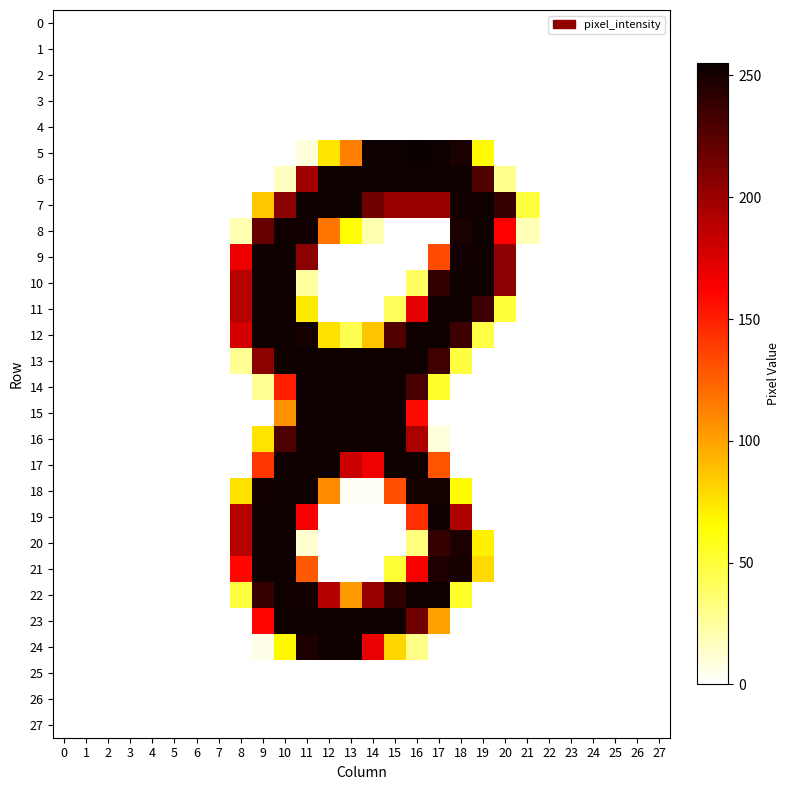

Reading right to left, transcribe all the data shown in this chart.

row_0: 0	0	0	0	0	0	0	0	0	0	0	0	0	0	0	0	0	0	0	0	0	0	0	0	0	0	0	0
row_1: 0	0	0	0	0	0	0	0	0	0	0	0	0	0	0	0	0	0	0	0	0	0	0	0	0	0	0	0
row_2: 0	0	0	0	0	0	0	0	0	0	0	0	0	0	0	0	0	0	0	0	0	0	0	0	0	0	0	0
row_3: 0	0	0	0	0	0	0	0	0	0	0	0	0	0	0	0	0	0	0	0	0	0	0	0	0	0	0	0
row_4: 0	0	0	0	0	0	0	0	0	0	0	0	0	0	0	0	0	0	0	0	0	0	0	0	0	0	0	0
row_5: 0	0	0	0	0	0	0	0	66	249	254	255	254	254	113	74	9	0	0	0	0	0	0	0	0	0	0	0
row_6: 0	0	0	0	0	0	0	29	228	253	253	253	253	253	253	253	198	15	0	0	0	0	0	0	0	0	0	0
row_7: 0	0	0	0	0	0	48	238	253	252	200	200	200	216	253	253	253	206	86	0	0	0	0	0	0	0	0	0
row_8: 0	0	0	0	0	0	18	162	253	249	0	0	0	20	65	117	252	253	220	20	0	0	0	0	0	0	0	0
row_9: 0	0	0	0	0	0	0	206	253	252	133	0	0	0	0	0	206	253	253	168	0	0	0	0	0	0	0	0
row_10: 0	0	0	0	0	0	0	206	253	253	240	40	0	0	0	0	24	253	253	189	0	0	0	0	0	0	0	0
row_11: 0	0	0	0	0	0	0	50	236	253	253	172	41	0	0	0	72	253	253	189	0	0	0	0	0	0	0	0
row_12: 0	0	0	0	0	0	0	0	47	236	253	253	228	87	44	76	251	253	253	178	0	0	0	0	0	0	0	0
row_13: 0	0	0	0	0	0	0	0	0	48	235	253	253	253	253	253	253	253	205	27	0	0	0	0	0	0	0	0
row_14: 0	0	0	0	0	0	0	0	0	0	53	231	253	253	253	253	253	150	27	0	0	0	0	0	0	0	0	0
row_15: 0	0	0	0	0	0	0	0	0	0	0	158	253	253	253	253	253	107	0	0	0	0	0	0	0	0	0	0
row_16: 0	0	0	0	0	0	0	0	0	0	9	194	253	253	253	253	253	230	75	0	0	0	0	0	0	0	0	0
row_17: 0	0	0	0	0	0	0	0	0	0	130	253	253	167	182	253	253	253	141	0	0	0	0	0	0	0	0	0
row_18: 0	0	0	0	0	0	0	0	0	66	251	251	132	2	2	109	253	253	252	76	0	0	0	0	0	0	0	0
row_19: 0	0	0	0	0	0	0	0	0	192	253	144	0	0	0	0	164	253	253	189	0	0	0	0	0	0	0	0
row_20: 0	0	0	0	0	0	0	0	70	249	239	33	0	0	0	0	11	253	253	189	0	0	0	0	0	0	0	0
row_21: 0	0	0	0	0	0	0	0	79	250	247	164	51	0	0	0	128	253	253	159	0	0	0	0	0	0	0	0
row_22: 0	0	0	0	0	0	0	0	0	54	253	253	241	201	103	190	252	253	238	48	0	0	0	0	0	0	0	0
row_23: 0	0	0	0	0	0	0	0	0	1	101	216	253	253	253	253	253	253	160	0	0	0	0	0	0	0	0	0
row_24: 0	0	0	0	0	0	0	0	0	0	0	30	80	170	253	253	248	67	6	0	0	0	0	0	0	0	0	0
row_25: 0	0	0	0	0	0	0	0	0	0	0	0	0	0	0	0	0	0	0	0	0	0	0	0	0	0	0	0
row_26: 0	0	0	0	0	0	0	0	0	0	0	0	0	0	0	0	0	0	0	0	0	0	0	0	0	0	0	0
row_27: 0	0	0	0	0	0	0	0	0	0	0	0	0	0	0	0	0	0	0	0	0	0	0	0	0	0	0	0